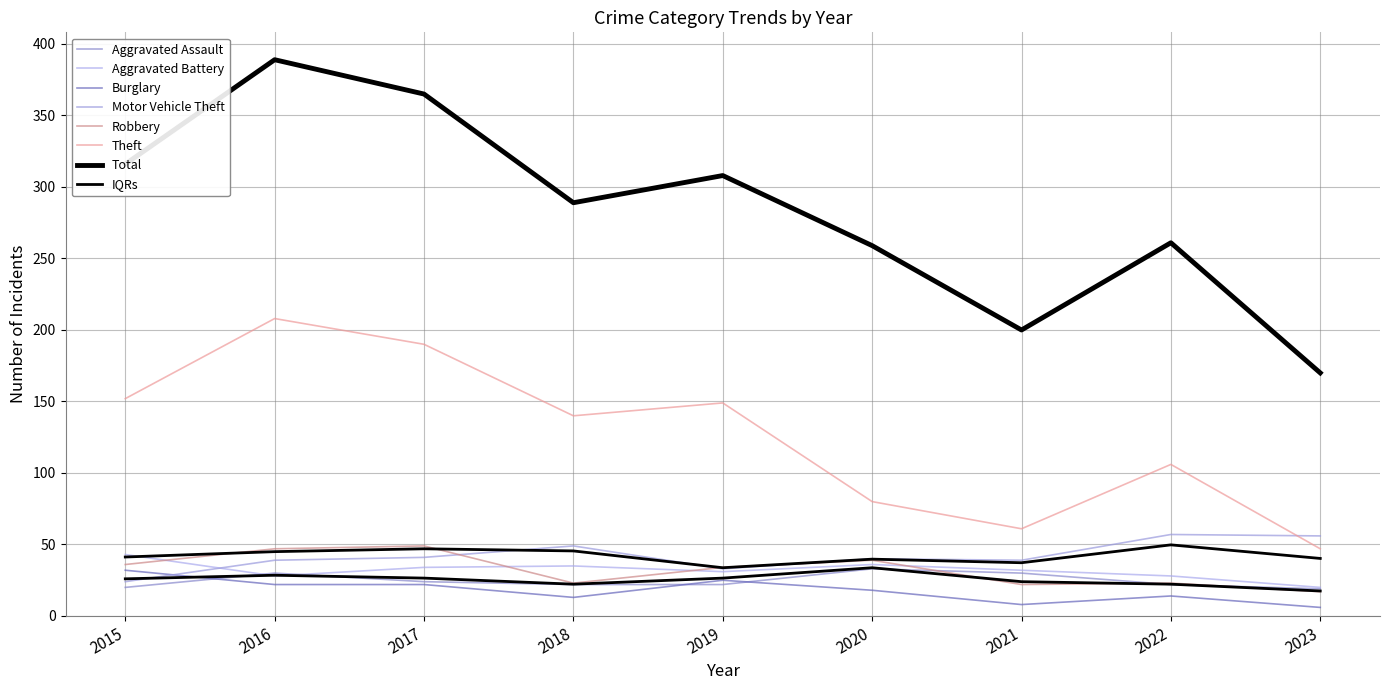

What is the greatest value displayed?

208